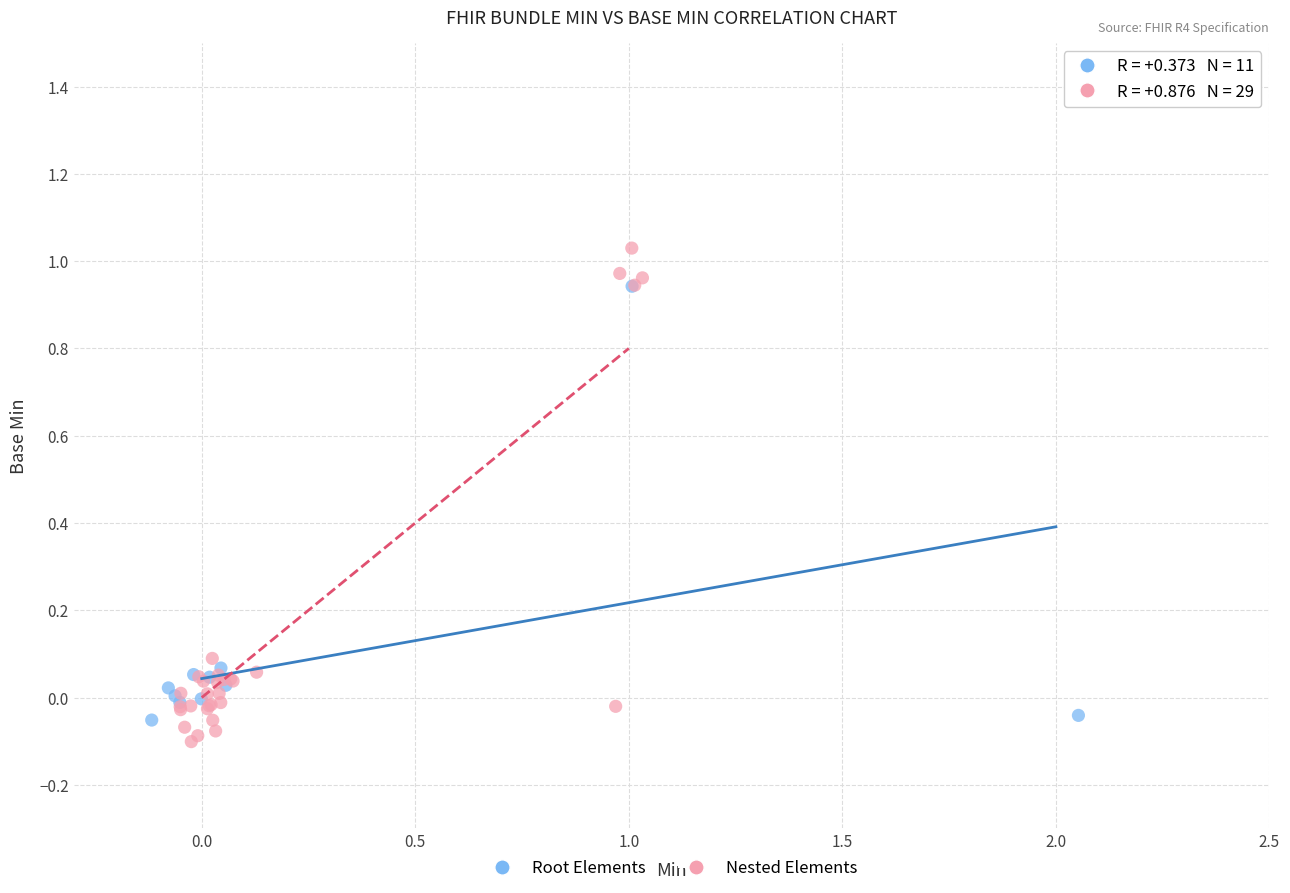

Which series has the largest Y range (max minus min)?

Nested Elements